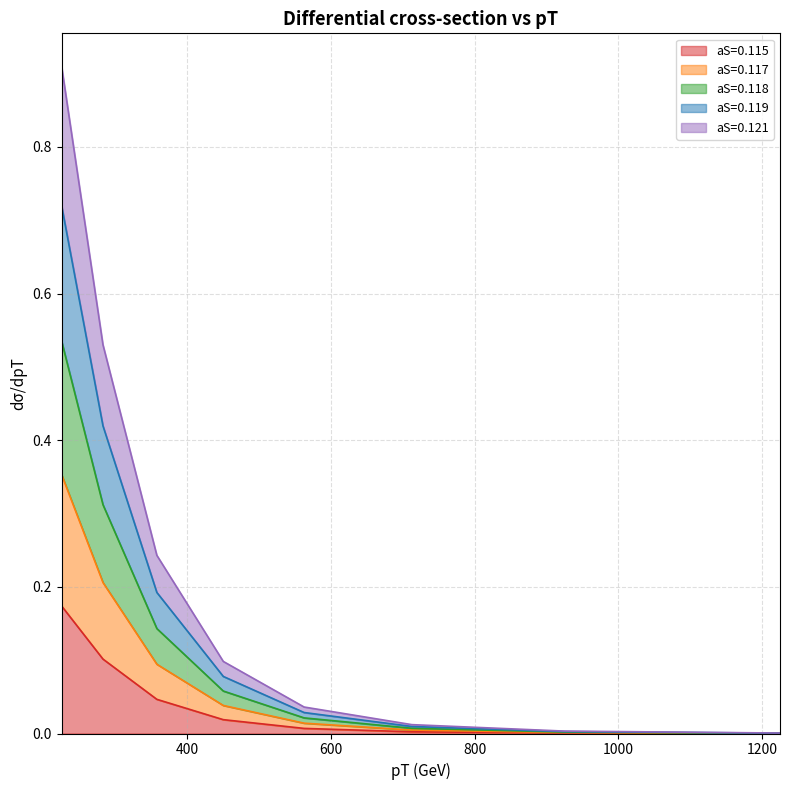

True or false: aS=0.118 and aS=0.117 intersect in this chart.

False